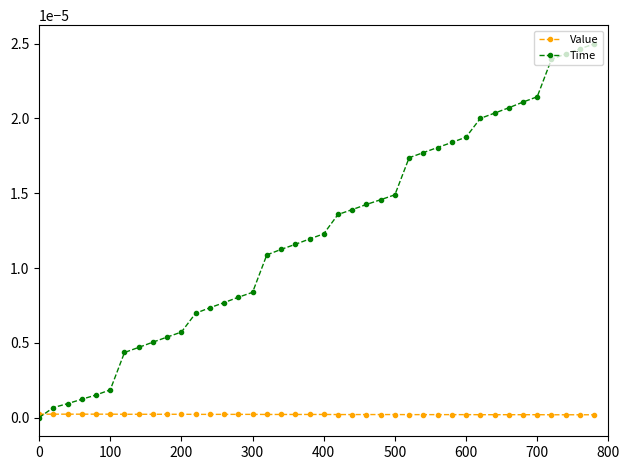

List the series in order of their overall mean, highest first.

Time, Value